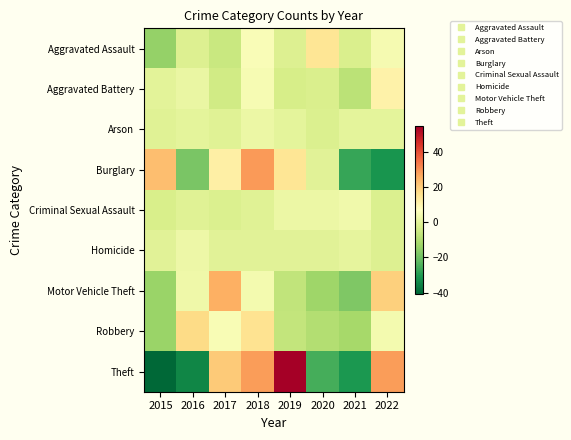

Rank the series at 2020 from highest to lowest value.

Aggravated Assault, Criminal Sexual Assault, Burglary, Homicide, Arson, Aggravated Battery, Robbery, Motor Vehicle Theft, Theft